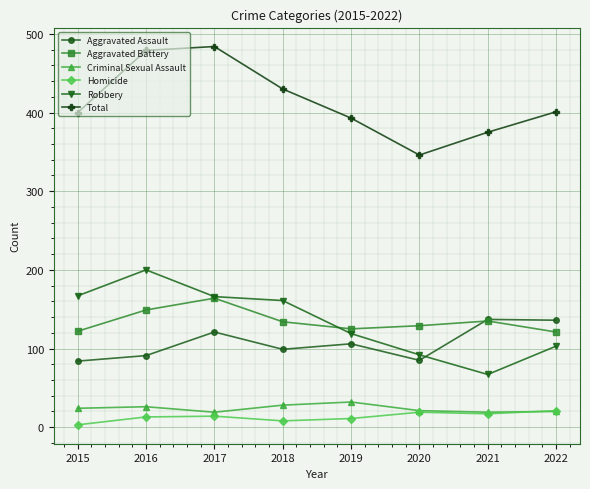

Which category has the lowest value in the Homicide series?

2015